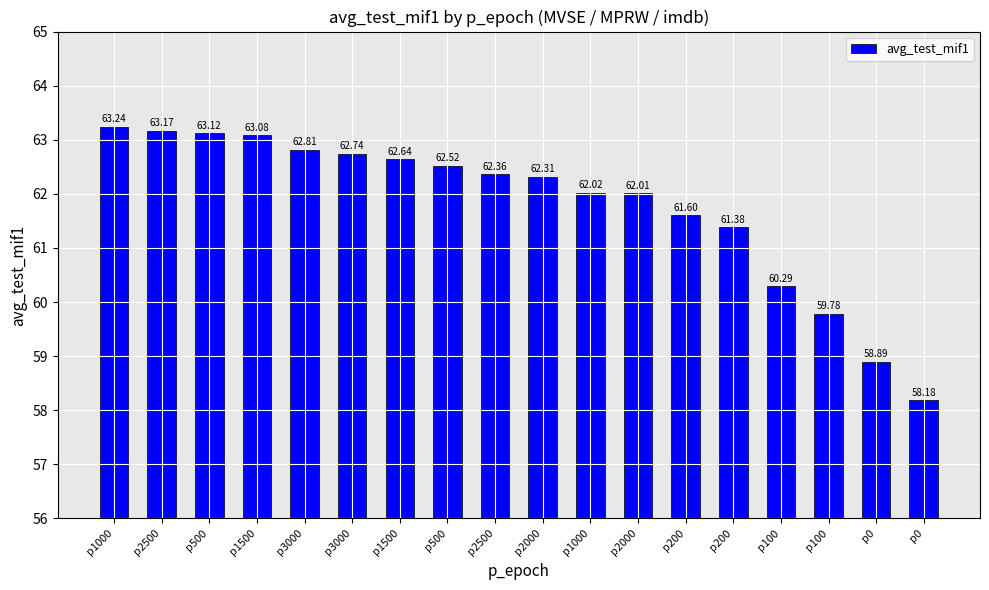

At which label does the data first exceed 62?

p1000